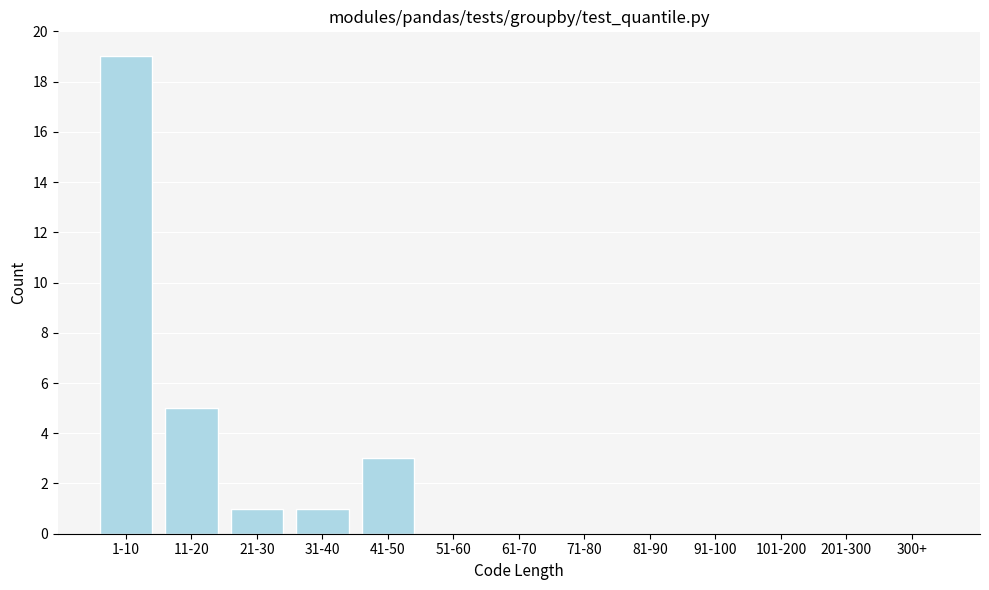

Reading right to left, what are all the values shown in this chart?

300+=0	201-300=0	101-200=0	91-100=0	81-90=0	71-80=0	61-70=0	51-60=0	41-50=3	31-40=1	21-30=1	11-20=5	1-10=19